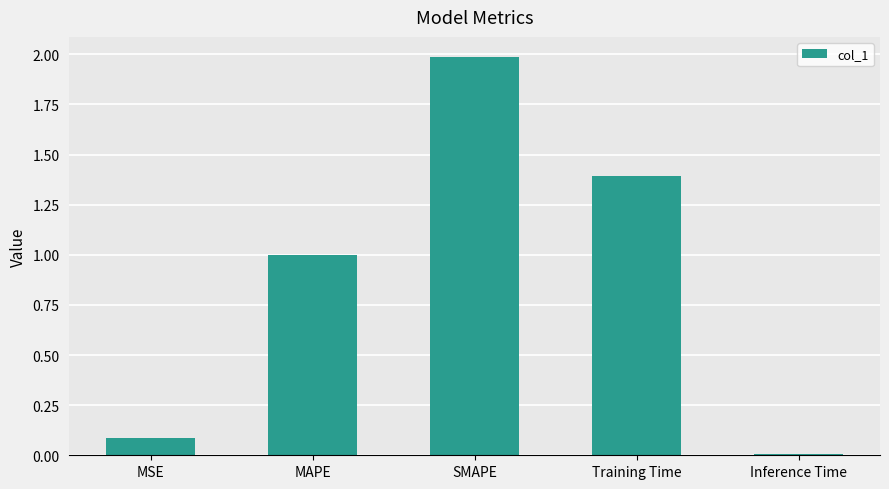

Which category has the lowest value across all series?

Inference Time